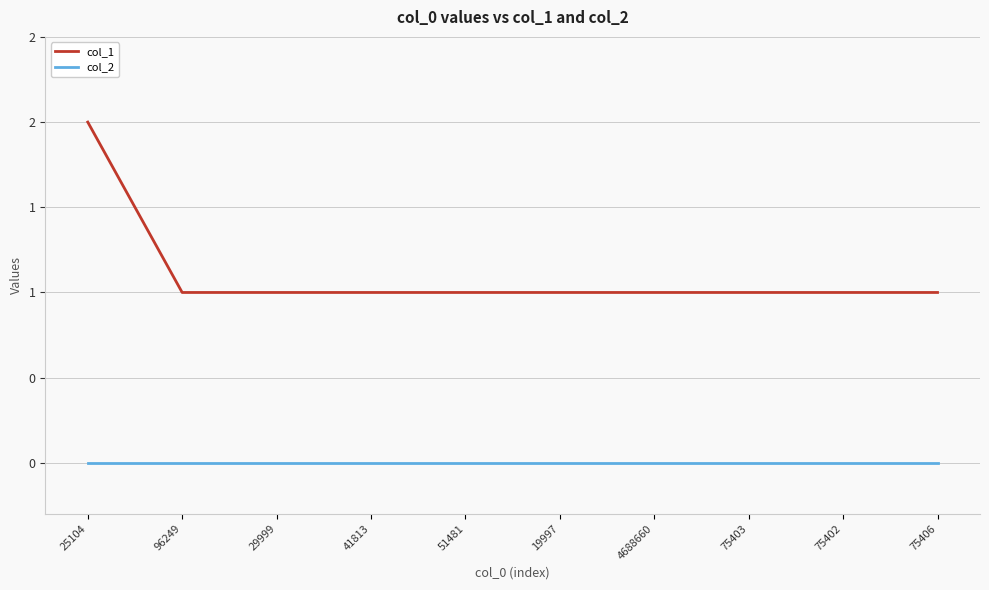

True or false: col_2 and col_1 intersect in this chart.

False